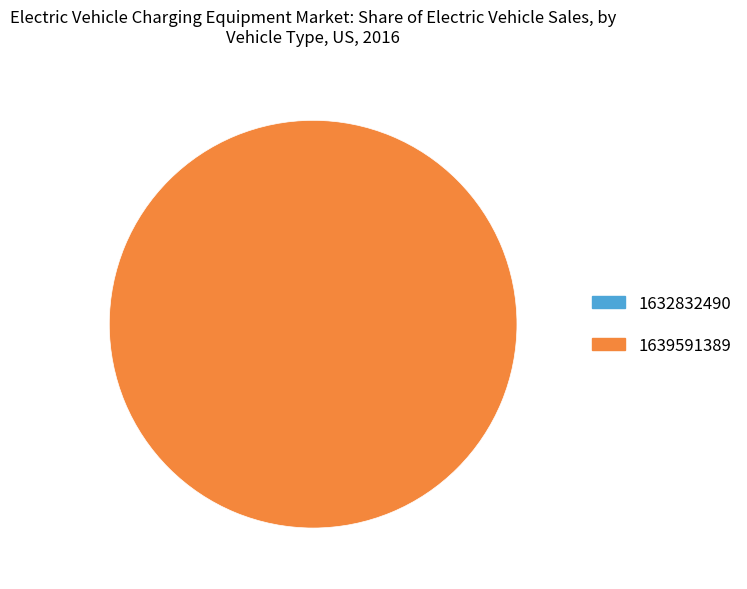

To the nearest percent, what is the average slice percentage?

50%